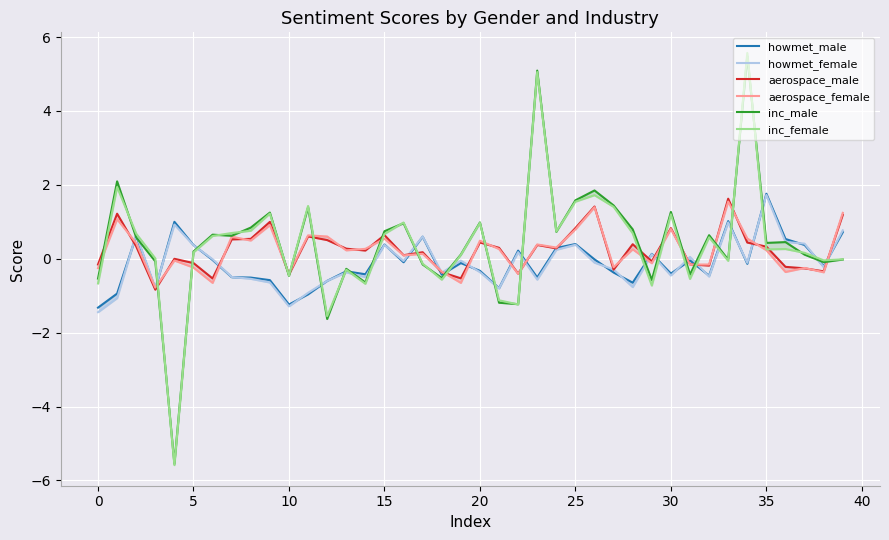

What is the spread (max minus min) of values at 11?

2.4